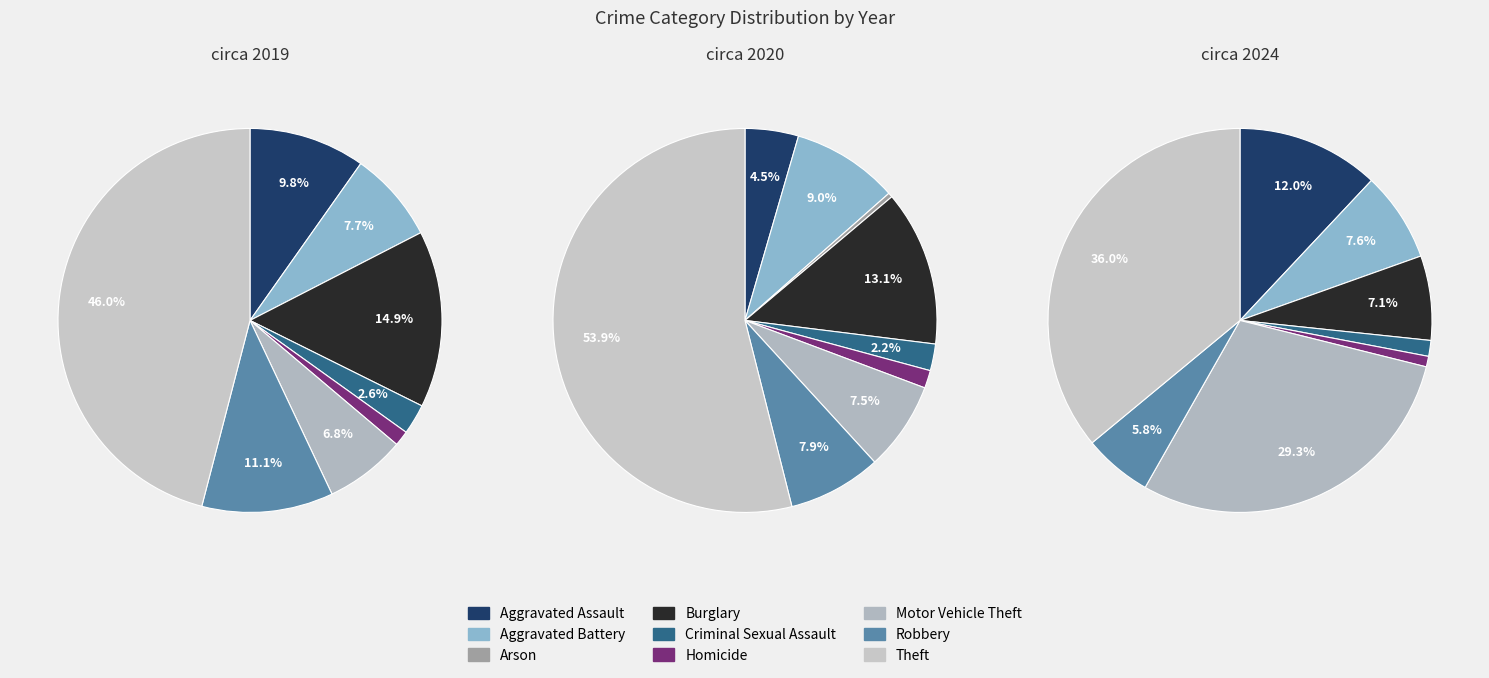

Does 4 represent more than half of the total?

No